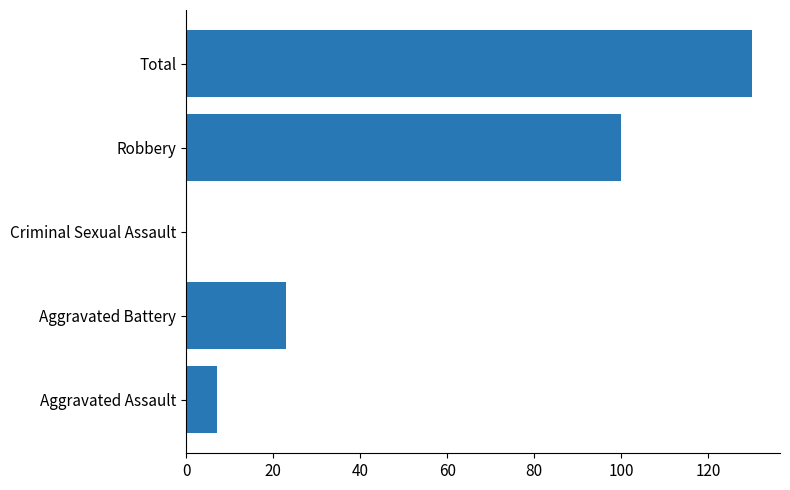

How many positive values are there?

4